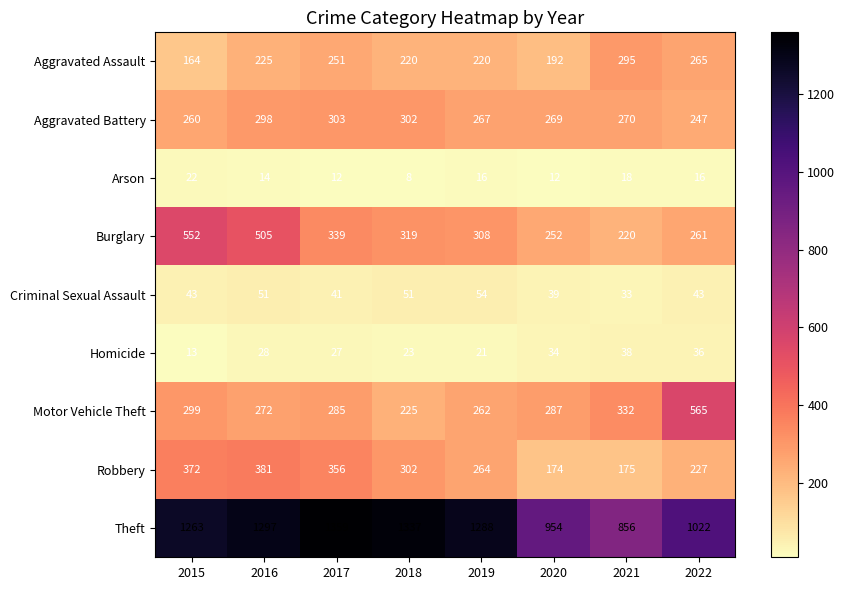

Which label corresponds to the largest value in the chart?

2017